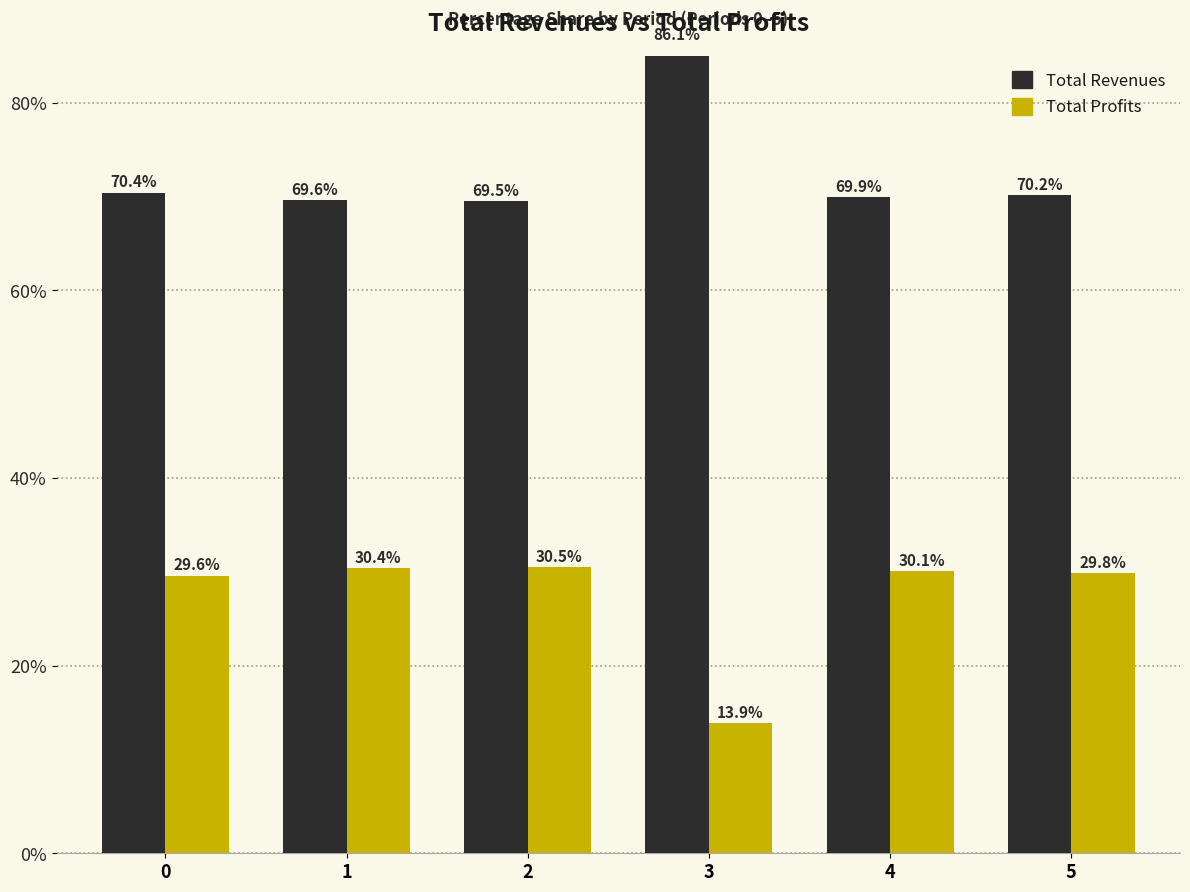

Between 2 and 5, which series saw the biggest shift?

Total Revenues